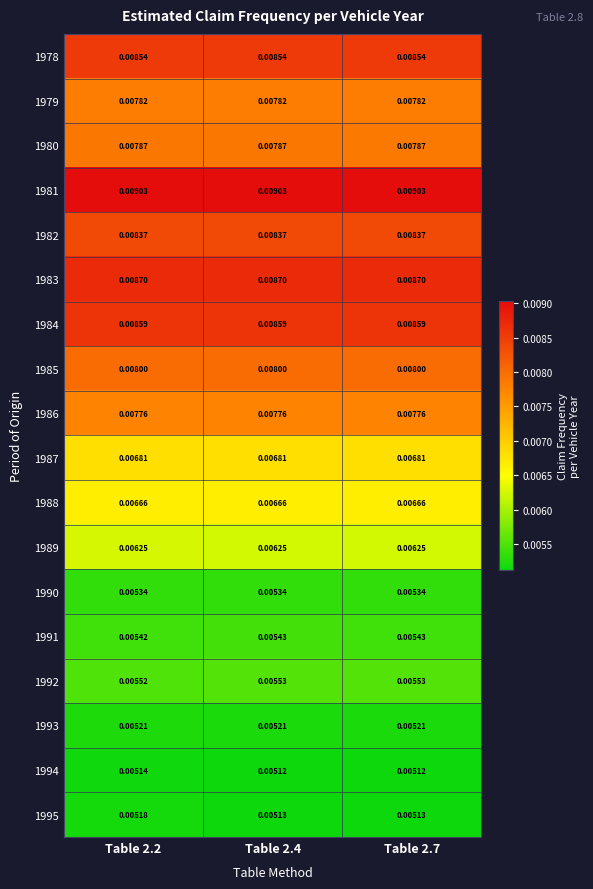

Is the value of 1990 at Table 2.7 greater than the value of 1994 at Table 2.7?

Yes